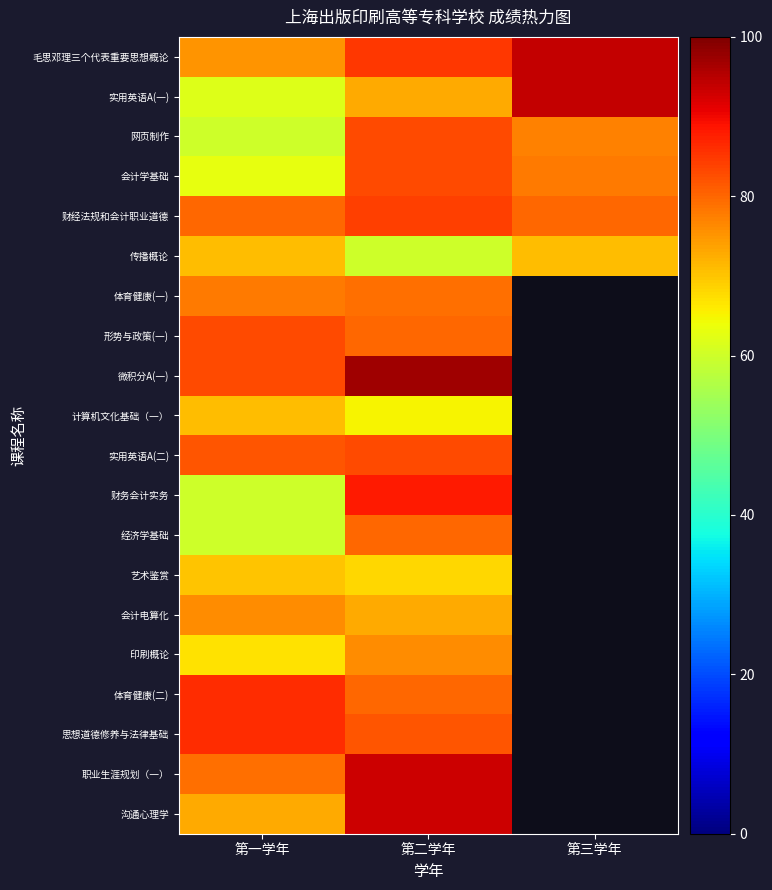

What is the smallest value displayed?

60.0